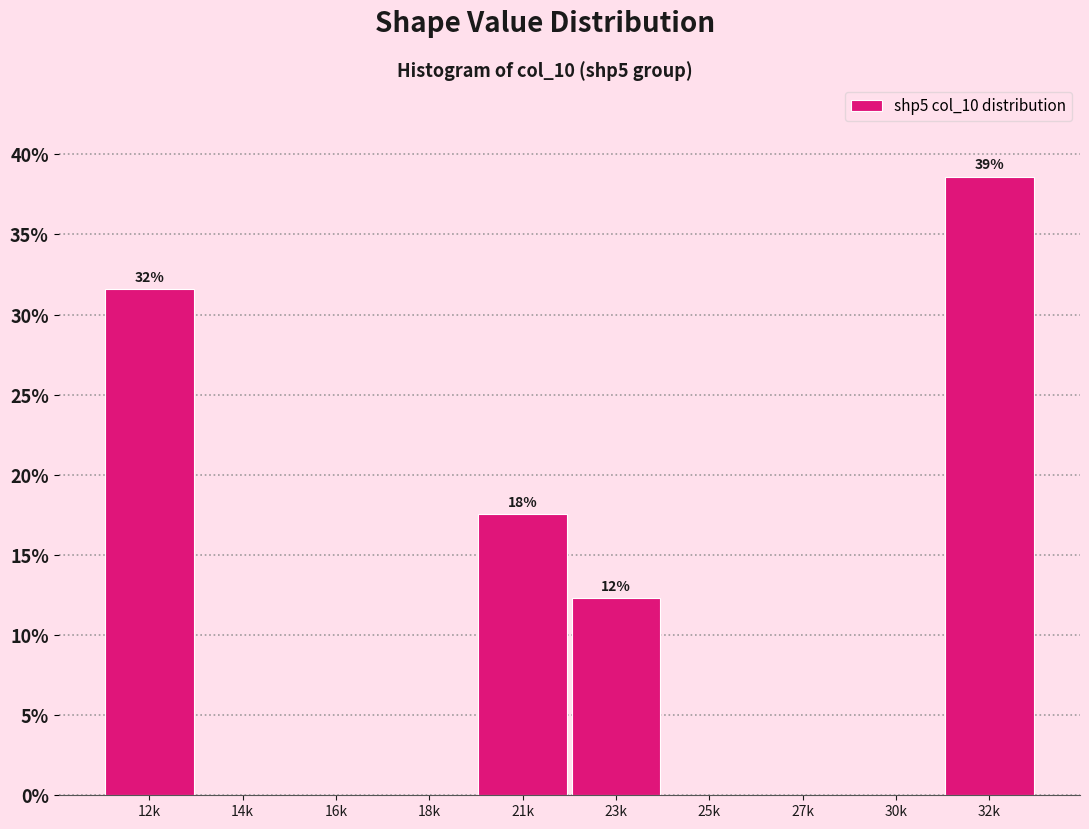

Reading left to right, list all the values displayed in this chart.

12k=31.6	14k=0.0	16k=0.0	18k=0.0	21k=17.5	23k=12.3	25k=0.0	27k=0.0	30k=0.0	32k=38.6